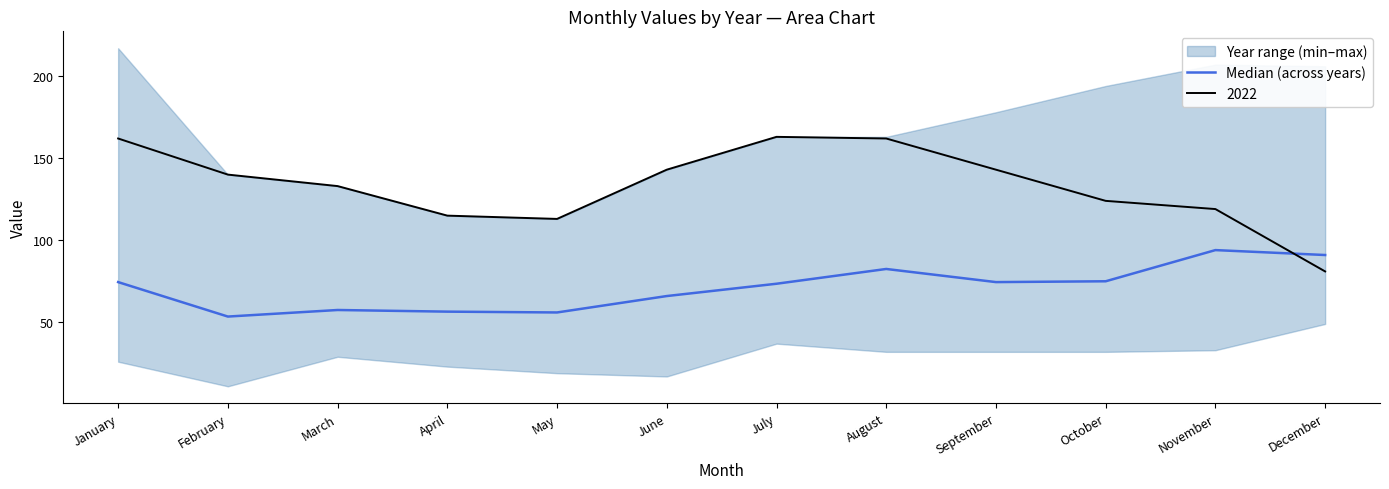

What is the difference between the second highest and second lowest values?

35.0